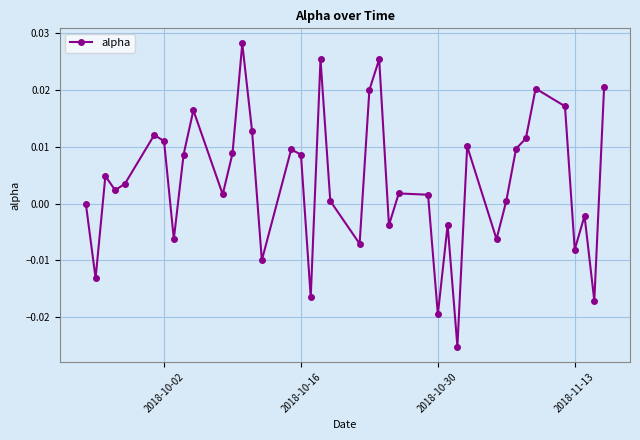

How many points are higher than both their immediate neighbors (excluding endpoints)?

12